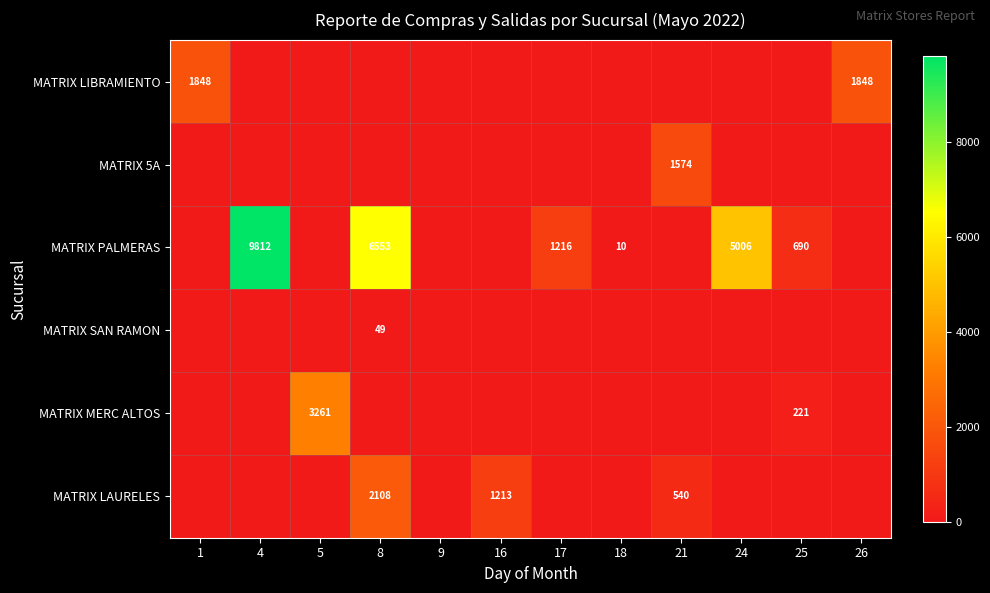

Which category has the highest value across all series?

4